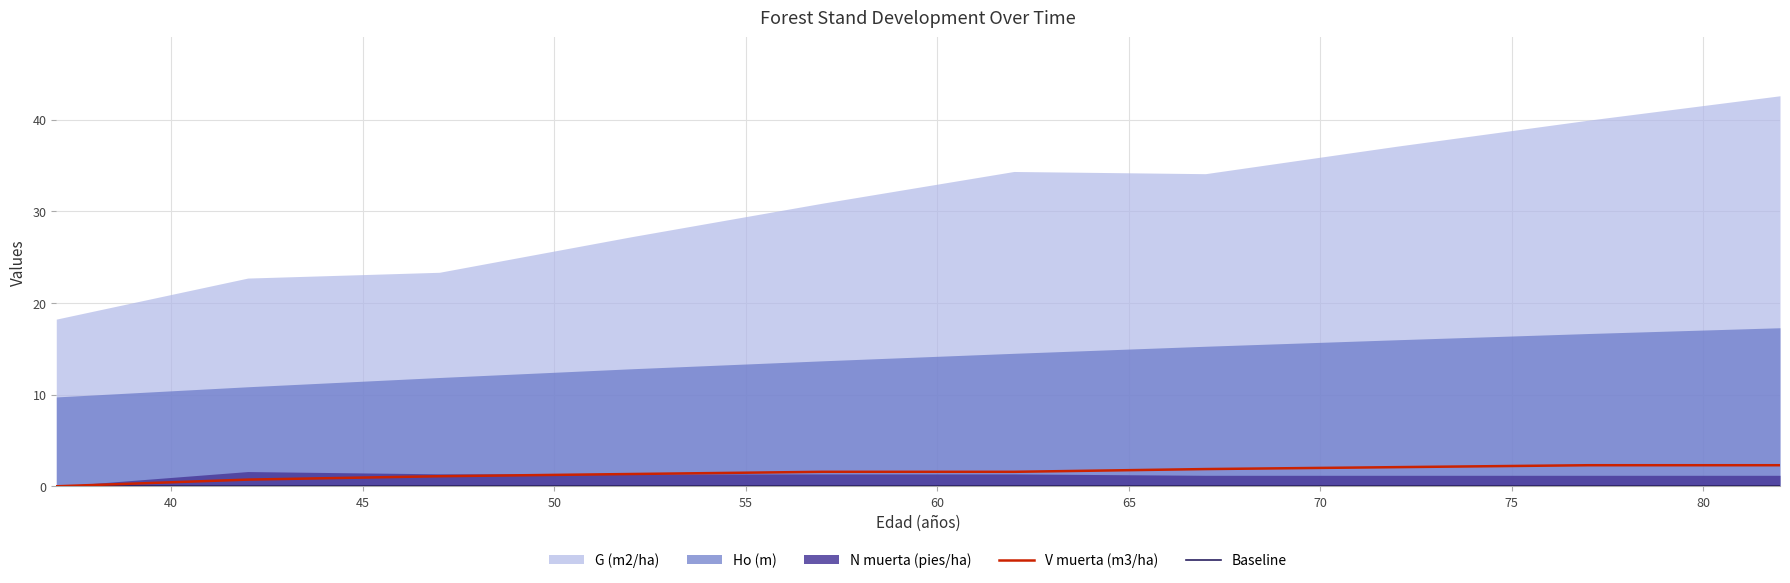

What is the highest value of the V muerta (m3/ha) series?

2.3